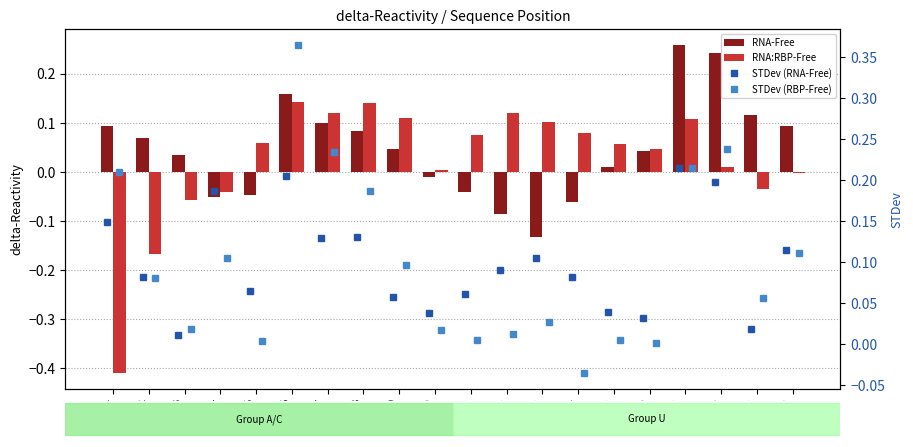

What is the label of the 16th bar from the right?

Pos 5
(A)